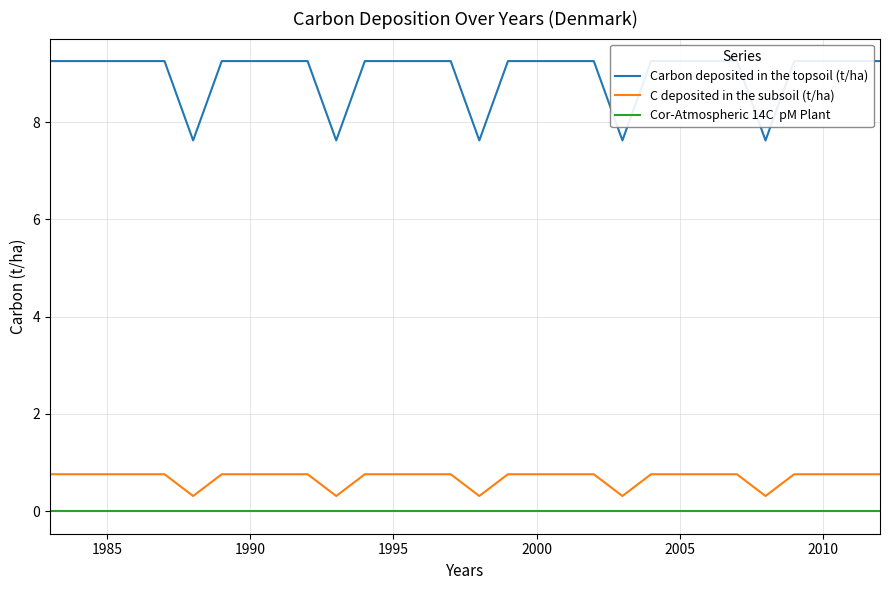

Which series has the widest spread of values?

Carbon deposited in the topsoil (t/ha)